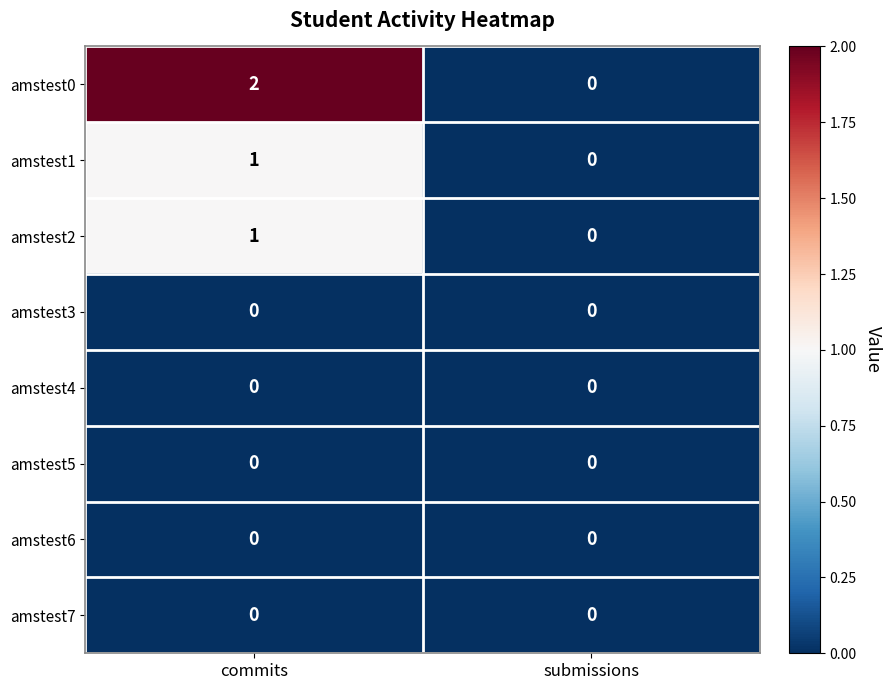

At which category does the chart reach its peak across all series?

commits